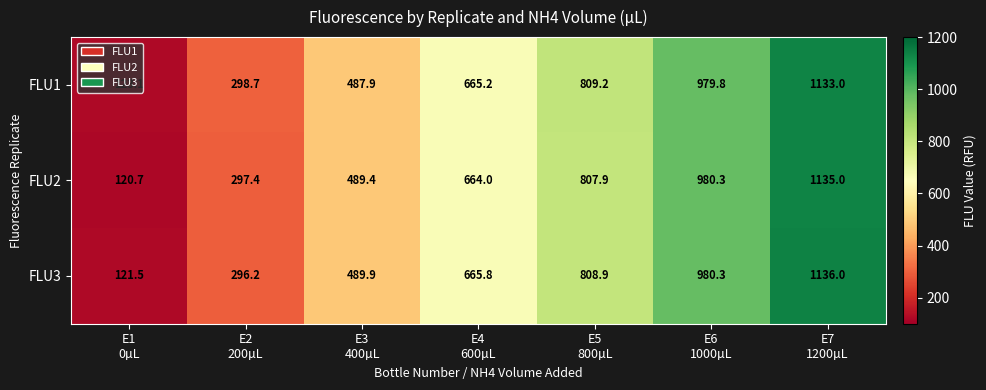

Which series has the largest range (max minus min)?

FLU3